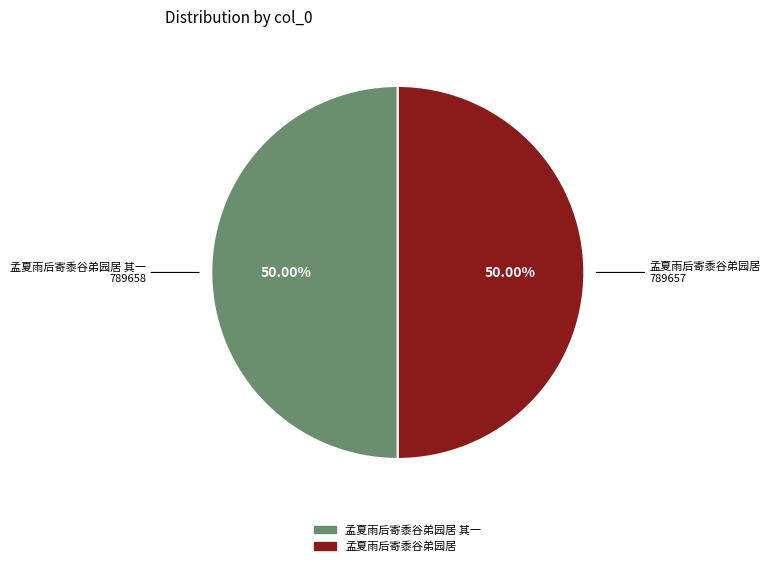

Which slice is the smallest?

孟夏雨后寄黍谷弟园居